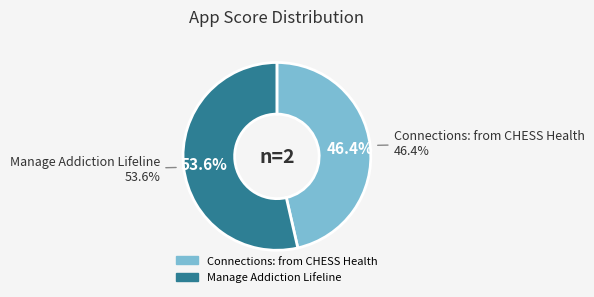

How many slices are in this pie chart?

2